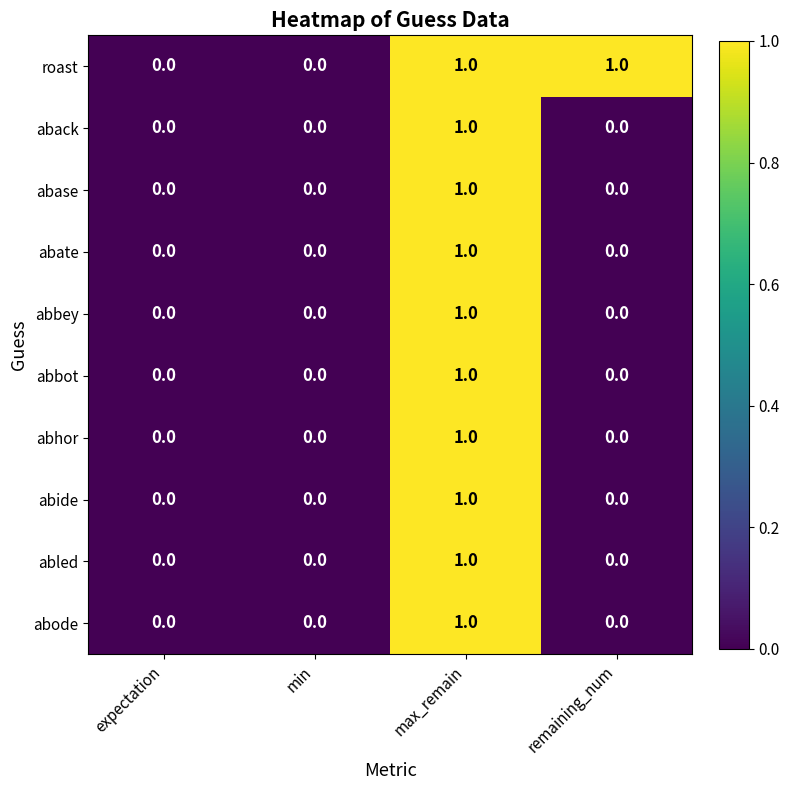

Which series has the largest total across all categories?

roast